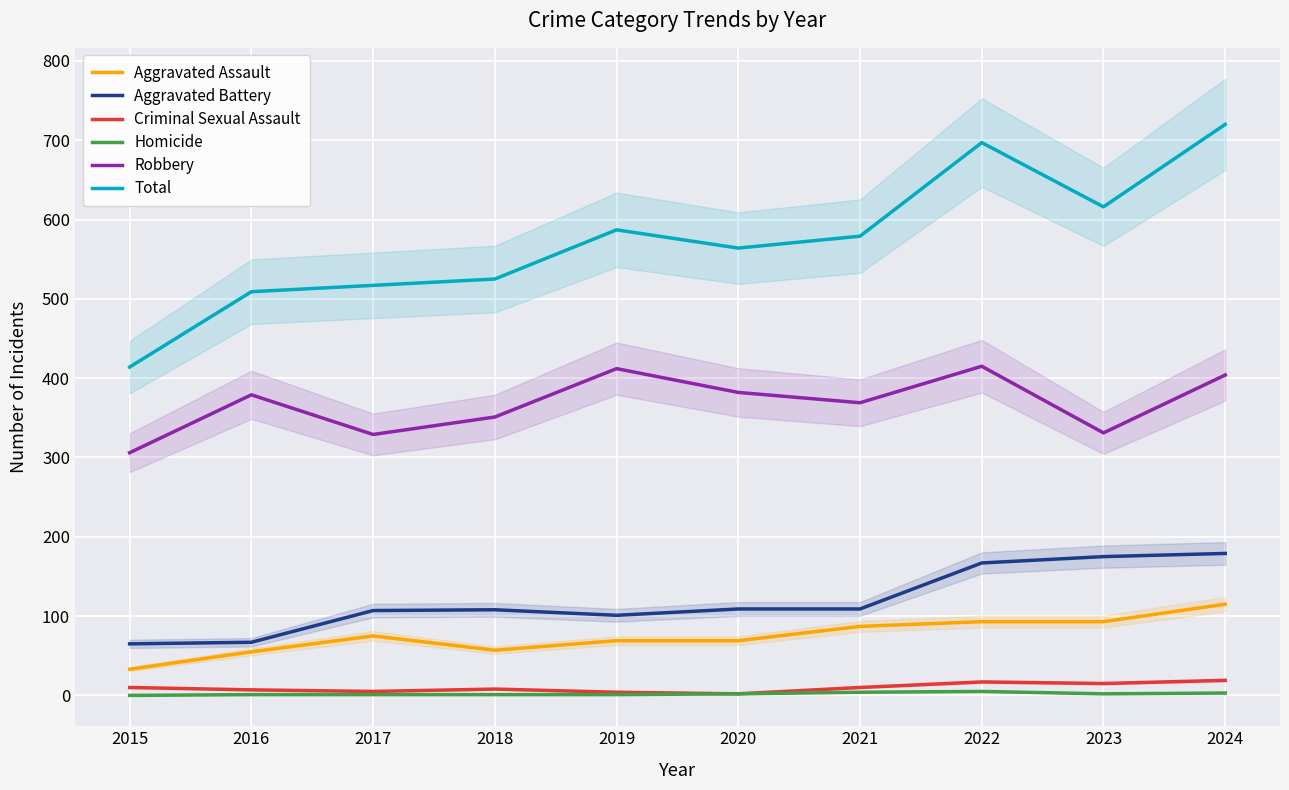

Where is Total nearest to the value 567?

2020